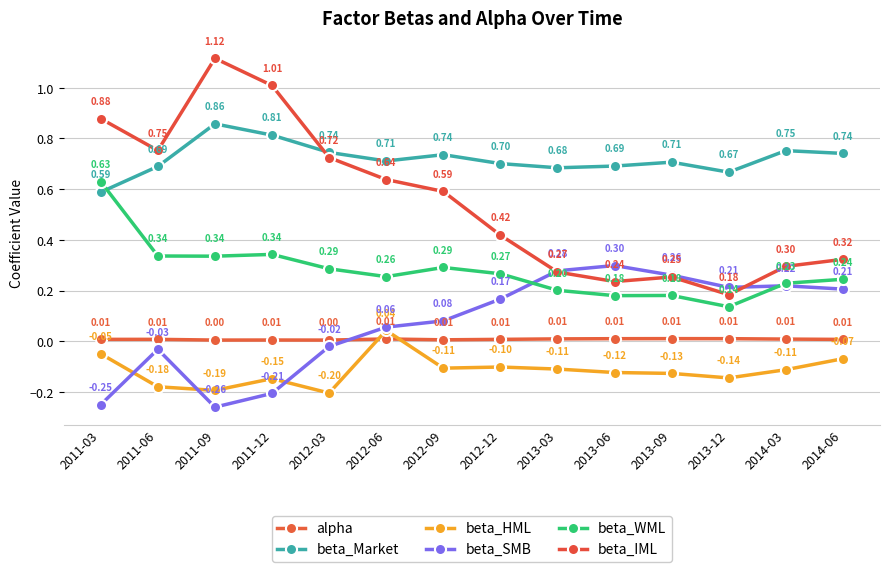

Reading left to right, extract all data points from this chart.

alpha: 0.0	0.0	0.0	0.0	0.0	0.0	0.0	0.0	0.0	0.0	0.0	0.0	0.0	0.0
beta_Market: 0.6	0.7	0.9	0.8	0.7	0.7	0.7	0.7	0.7	0.7	0.7	0.7	0.8	0.7
beta_HML: -0.0	-0.2	-0.2	-0.1	-0.2	0.0	-0.1	-0.1	-0.1	-0.1	-0.1	-0.1	-0.1	-0.1
beta_SMB: -0.2	-0.0	-0.3	-0.2	-0.0	0.1	0.1	0.2	0.3	0.3	0.3	0.2	0.2	0.2
beta_WML: 0.6	0.3	0.3	0.3	0.3	0.3	0.3	0.3	0.2	0.2	0.2	0.1	0.2	0.2
beta_IML: 0.9	0.8	1.1	1.0	0.7	0.6	0.6	0.4	0.3	0.2	0.3	0.2	0.3	0.3